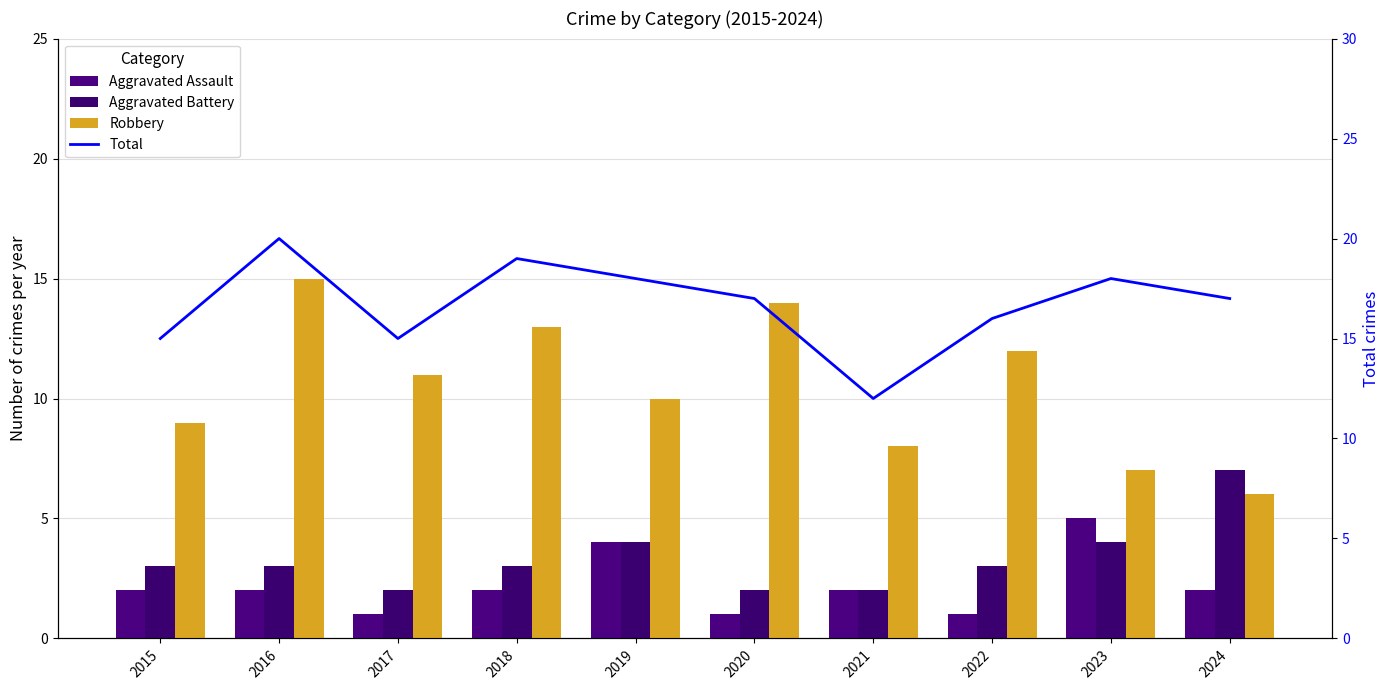

What is the sum of the Aggravated Assault values at 2020 and 2018?

3